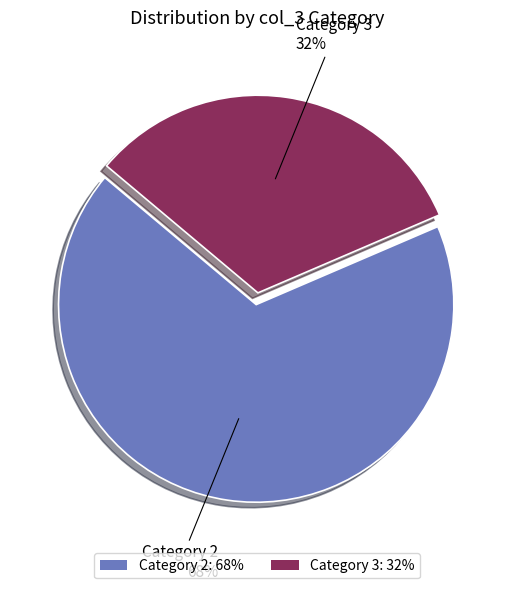

Count the number of slices in the pie.

2